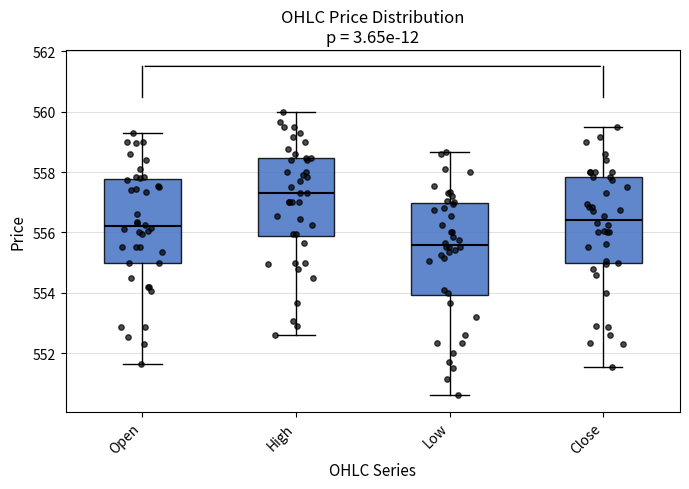

Where does the upper whisker of the box for Close end on the y-axis? The values are not printed on the chart, so give them approximately, as read against the axis.

559.6